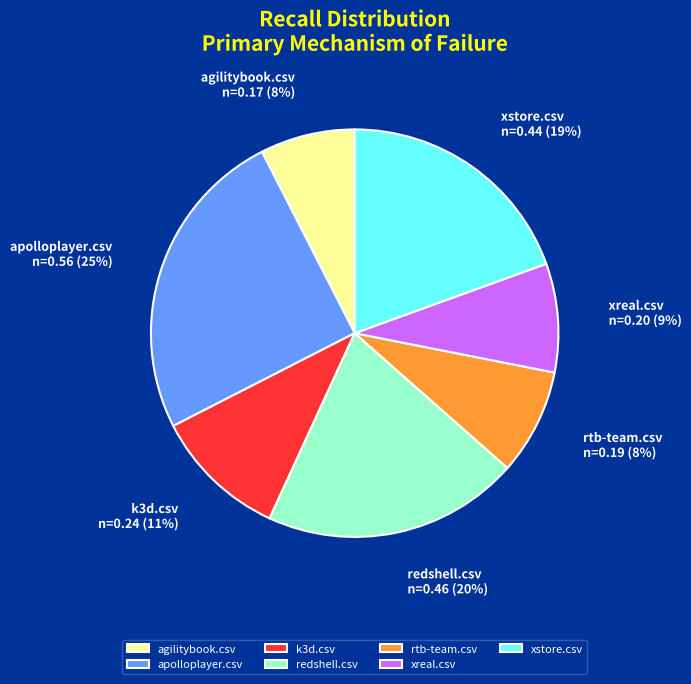

True or false: apolloplayer.csv accounts for 14% of the total.

False